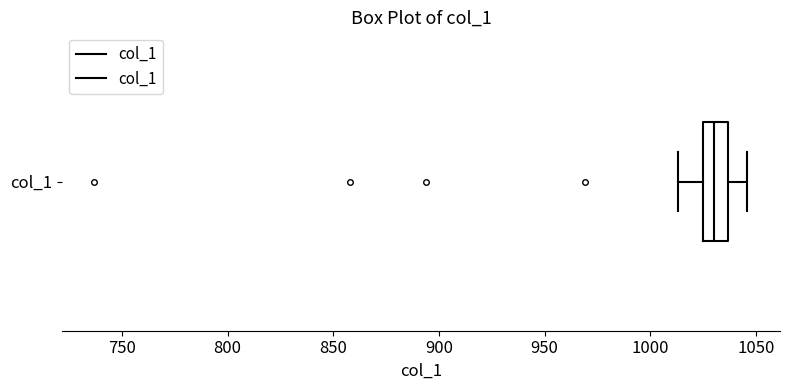

Read this box plot against the x-axis: the position of the median line, the range covered by the box, and the ends of both whiskers. The values are not printed on the chart, so give them approximately, as read against the axis.

median 1030, box 1025 to 1035, whiskers 1015 to 1045